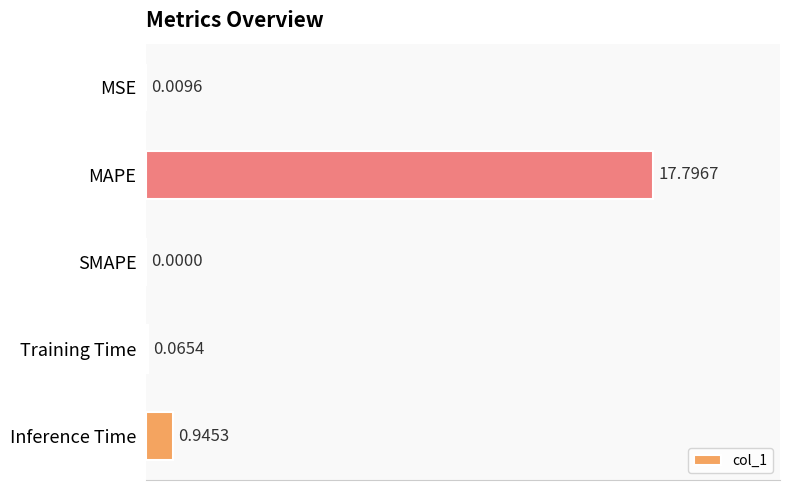

Which category has the highest value across all series?

MAPE